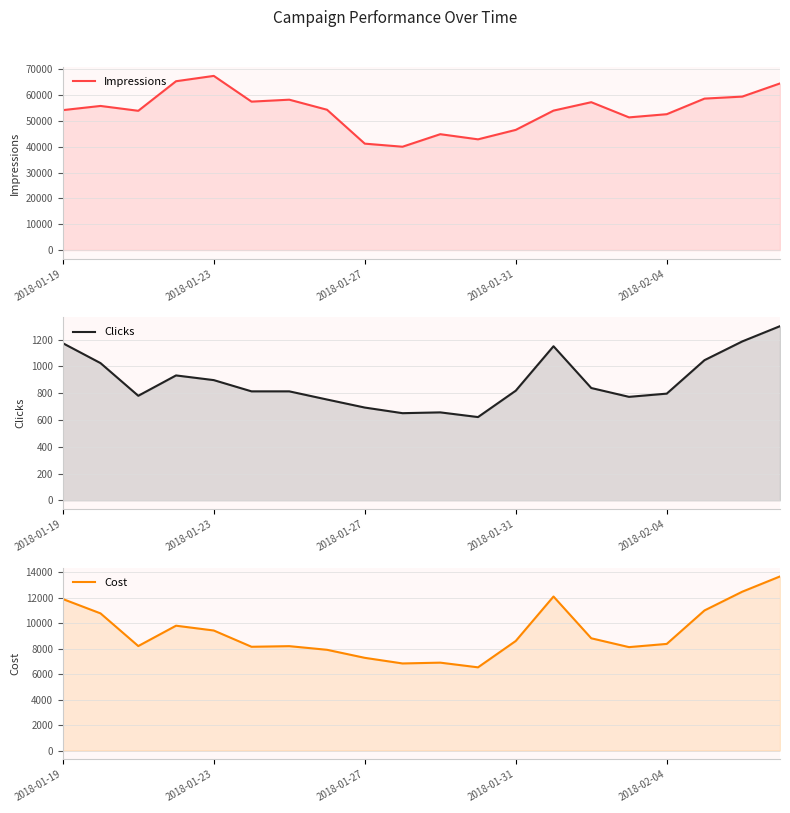

What is the minimum value for Clicks?

622.0